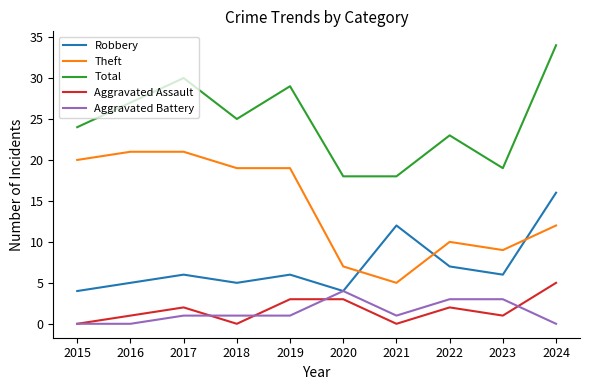

What is the maximum value shown in the chart?

34